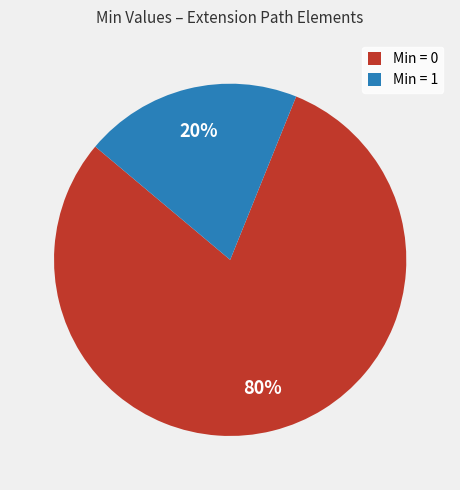

Is there any slice that represents more than half of the pie?

Yes